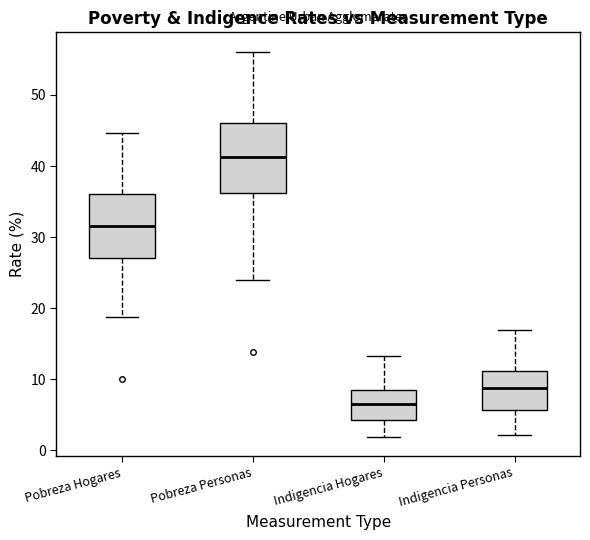

Reading left to right, read every box against the y-axis: the position of its median line, the range the box covers, and the ends of its whiskers. The values are not printed on the chart, so give them approximately, as read against the axis.

Pobreza Hogares: median 32, box 27 to 36, whiskers 19 to 45
Pobreza Personas: median 41, box 36 to 46, whiskers 24 to 56
Indigencia Hogares: median 7, box 4 to 9, whiskers 2 to 13
Indigencia Personas: median 9, box 6 to 11, whiskers 2 to 17